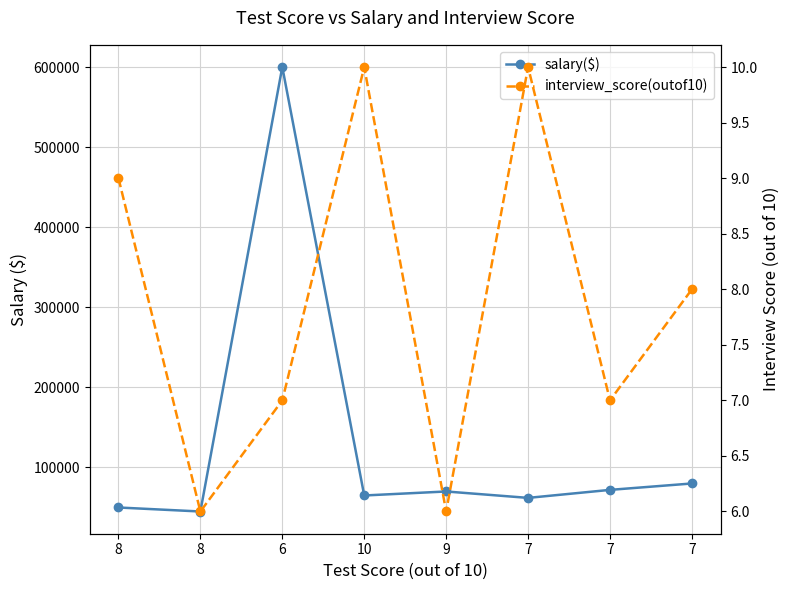

What is the label of the 8th point from the right?

8